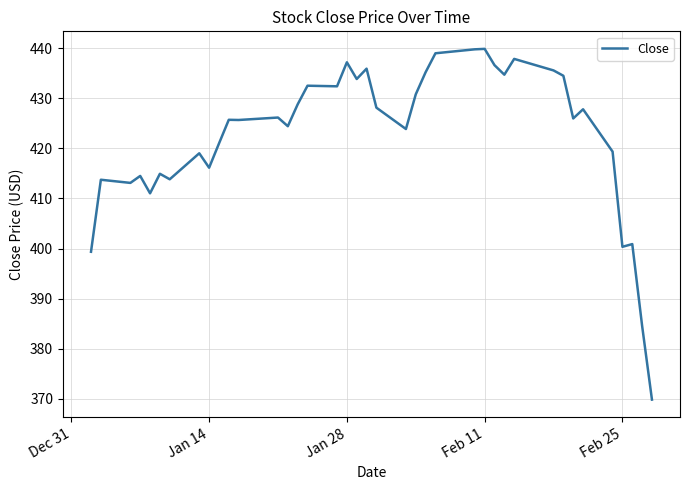

What is the minimum value shown in the chart?

369.9